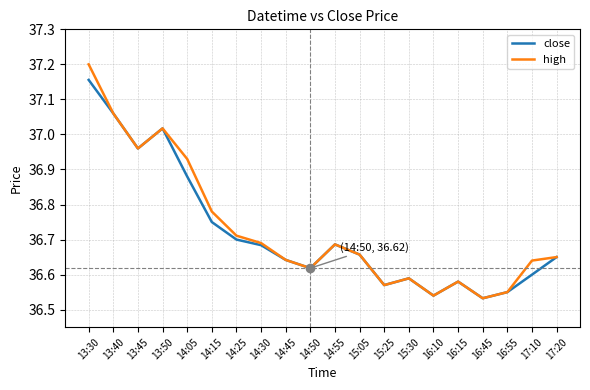

Which series has the largest range (max minus min)?

high